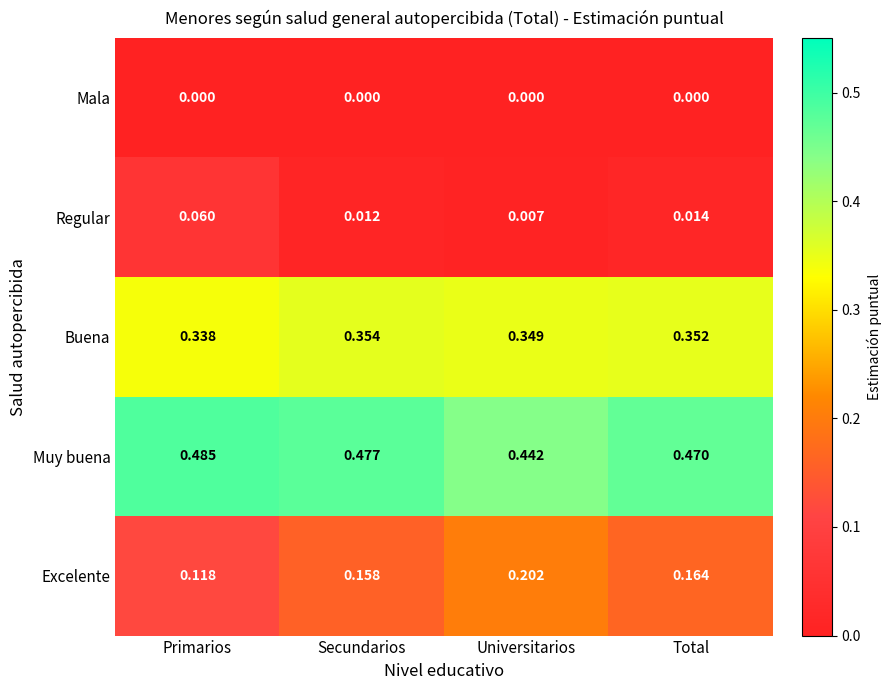

At Total, list the series in order from largest to smallest.

Muy buena, Buena, Excelente, Regular, Mala